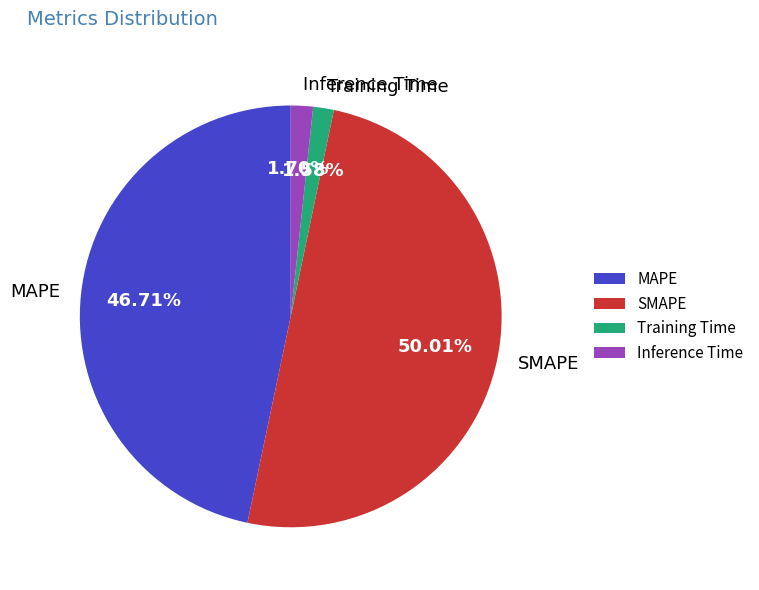

How many segments does this pie chart have?

4